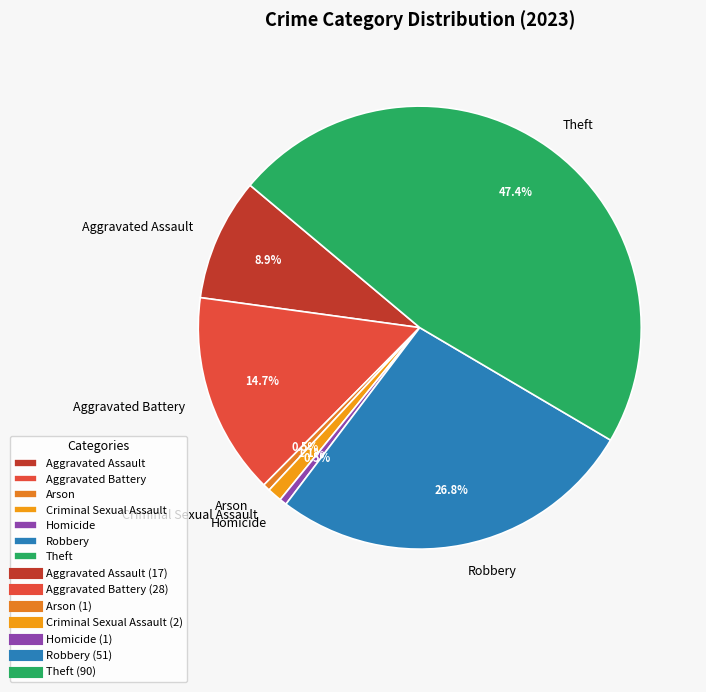

How much of the chart is everything except Criminal Sexual Assault?

98.9%